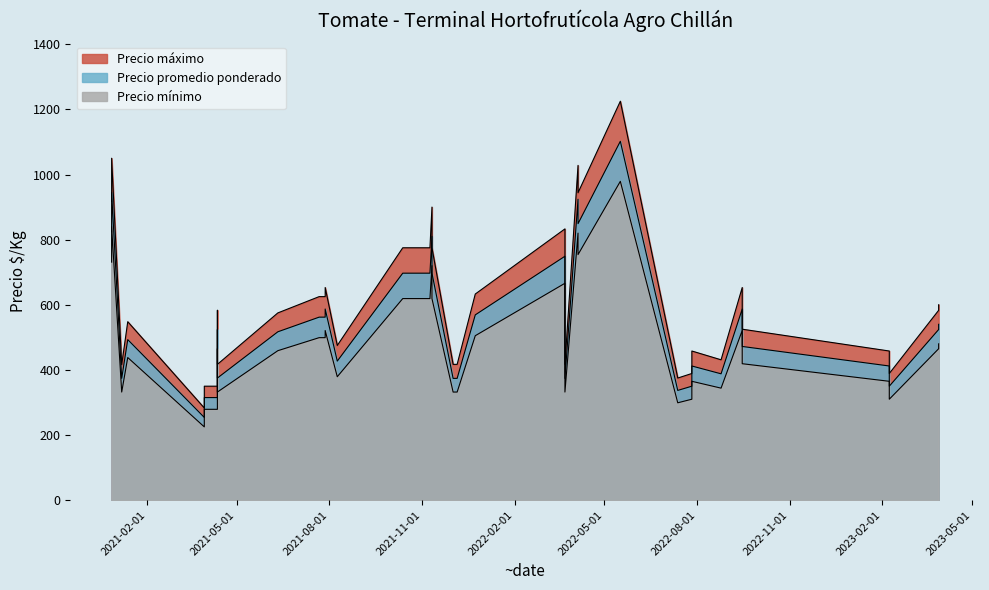

Which series has the largest range (max minus min)?

Precio maximo